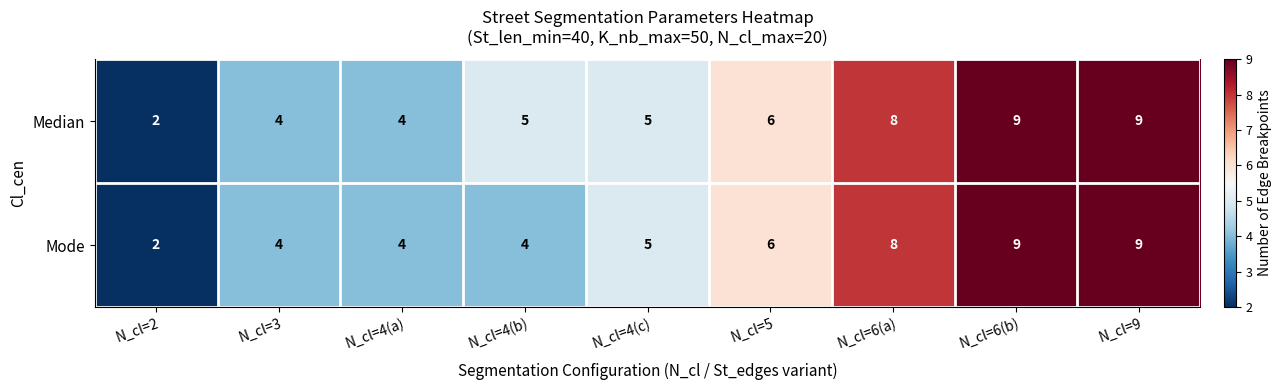

Reading left to right, transcribe all the data shown in this chart.

Median: 2	4	4	5	5	6	8	9	9
Mode: 2	4	4	4	5	6	8	9	9